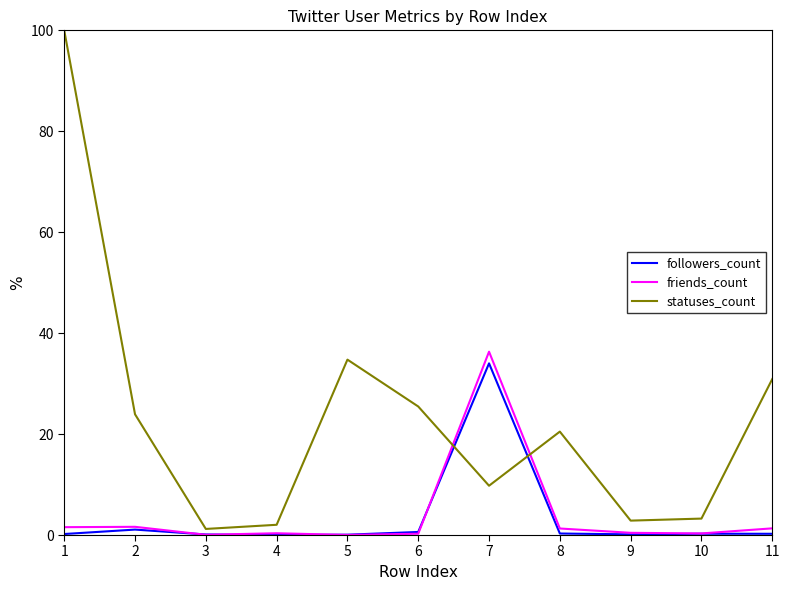

Which series has the largest total across all categories?

statuses_count